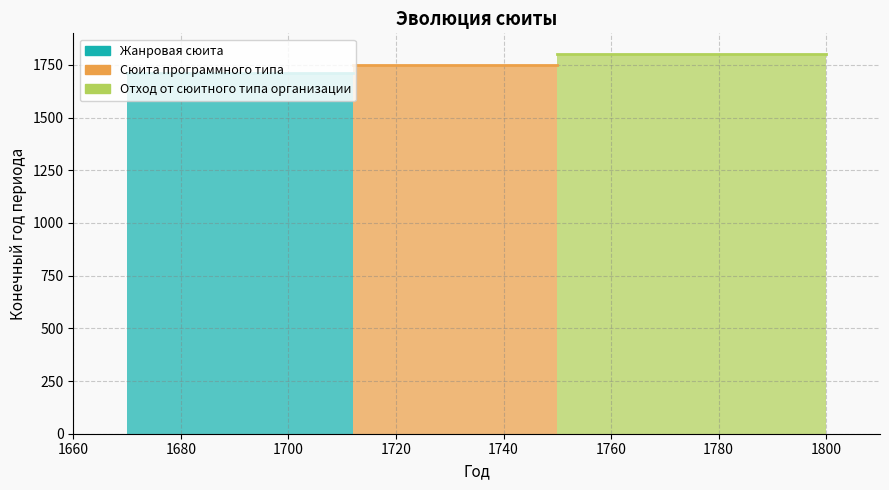

Which series has the largest range (max minus min)?

Отход от сюитного типа организации